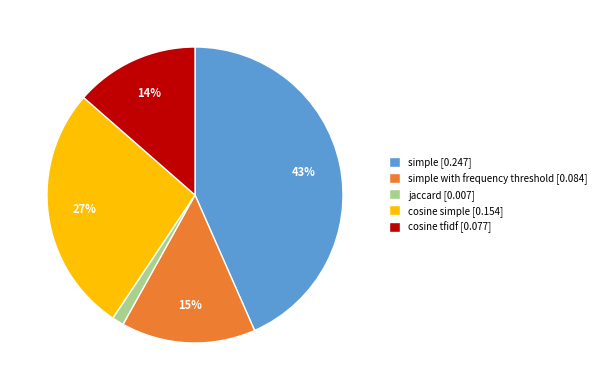

What percentage is the jaccard [0.007] slice, to the nearest percent?

1%